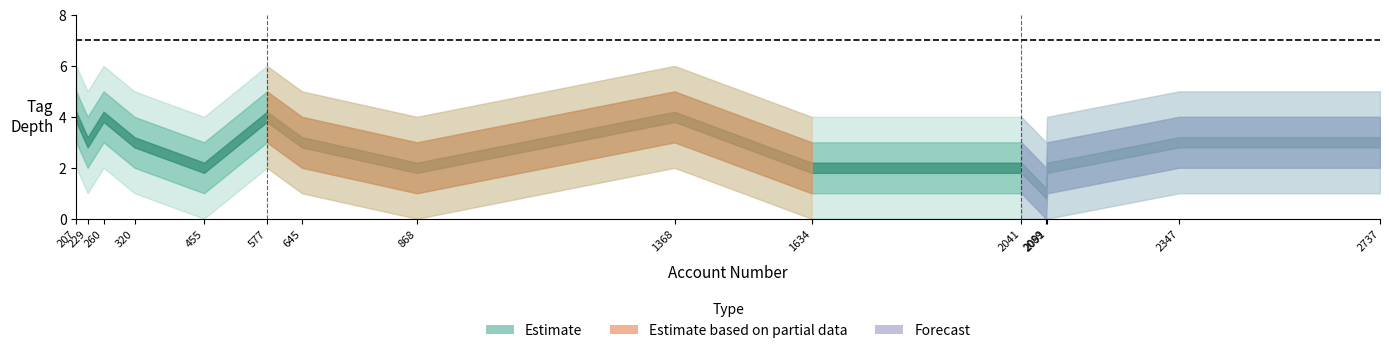

How many data points in high are less than 5?

5